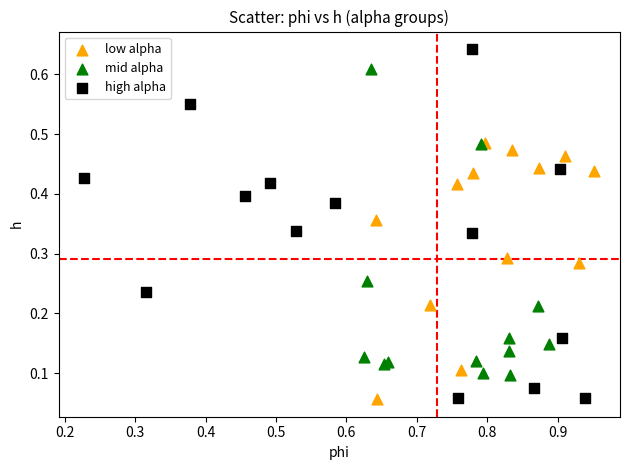

Which series reaches the maximum Y coordinate?

high alpha